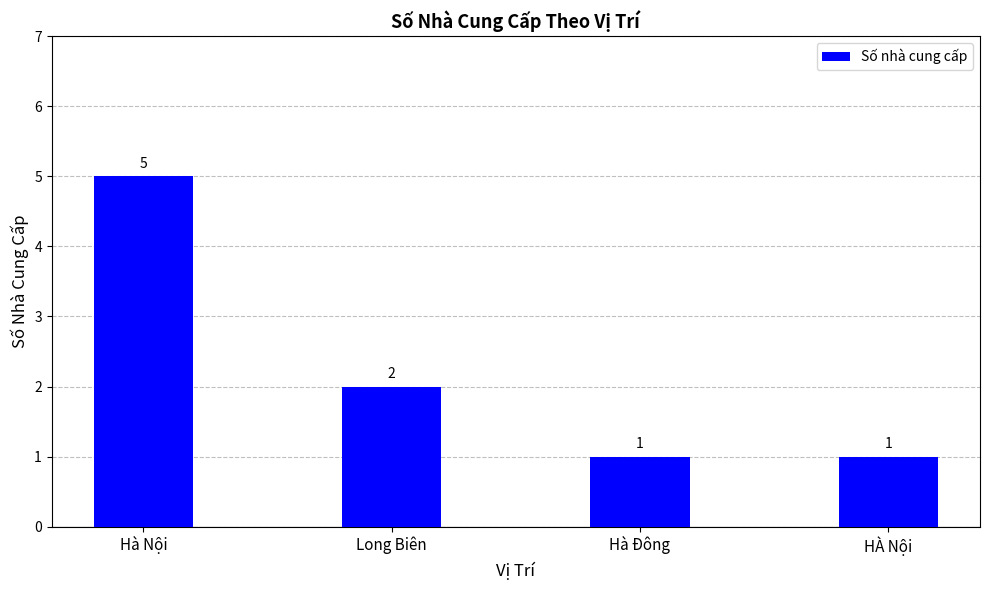

What is the ratio of the value at Hà Đông to the value at Long Biên?

0.5